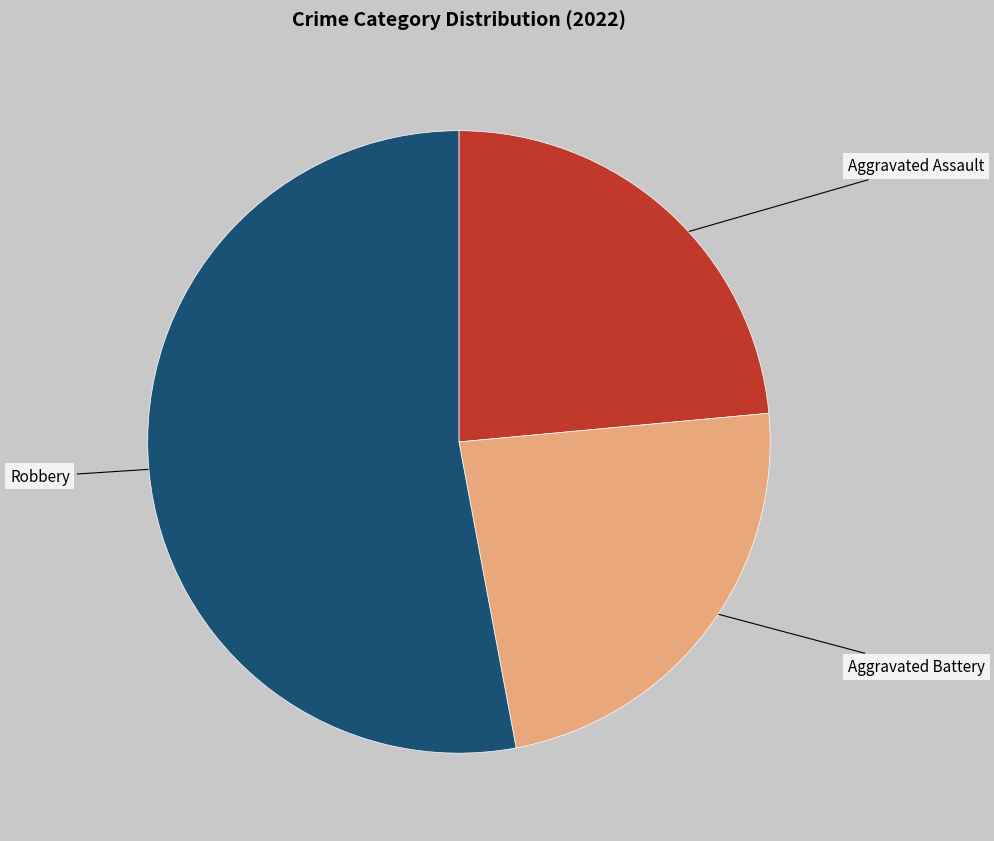

Is the sum of Aggravated Battery and Aggravated Assault greater than half?

No